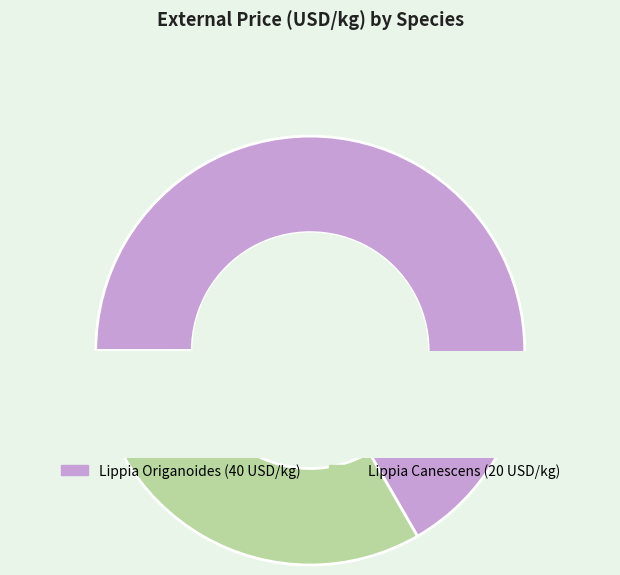

What is the ratio of the value at Lippia Origanoides to the value at Lippia Canescens?

2.0